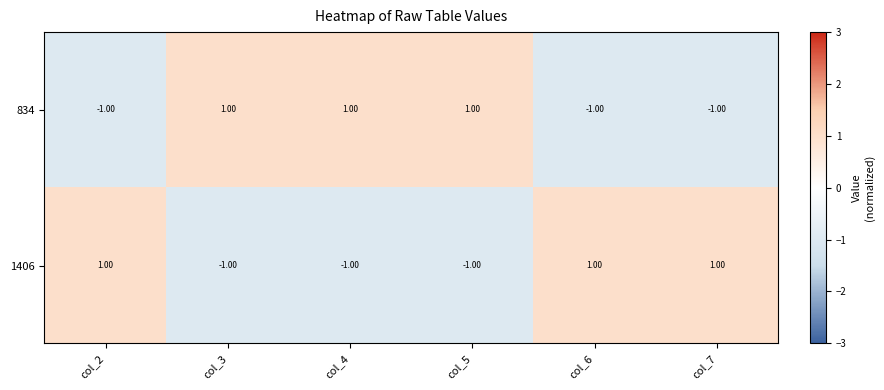

How many categories are shown in the chart?

6